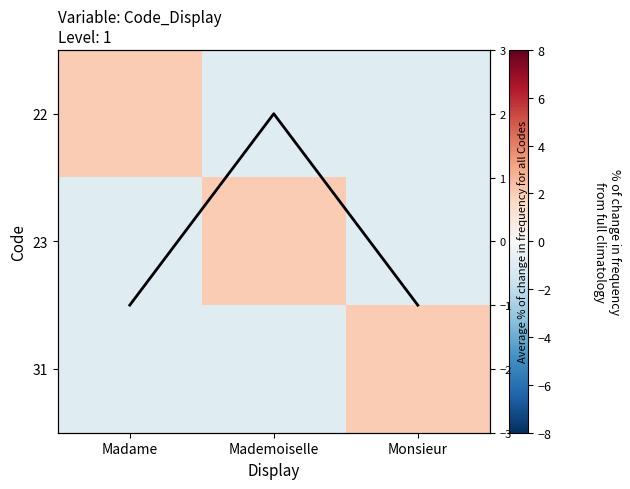

True or false: 31 has a value of -1 at Mademoiselle.

False